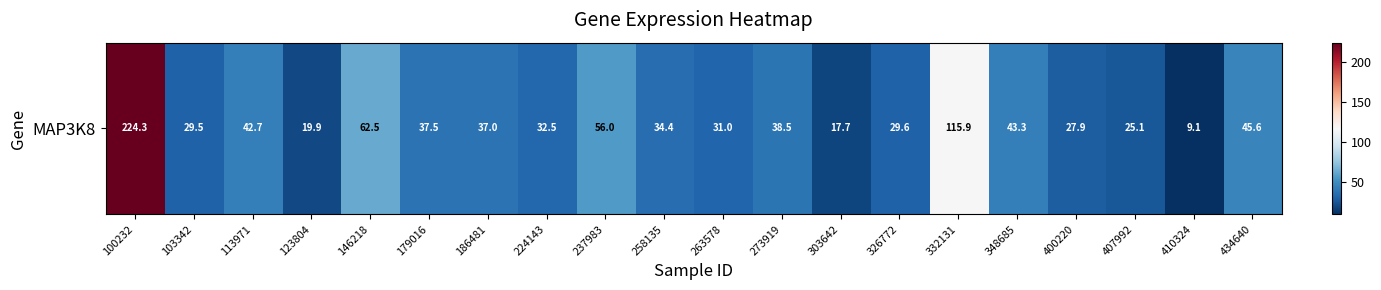

The value at 332131 is 79.1. True or false?

False